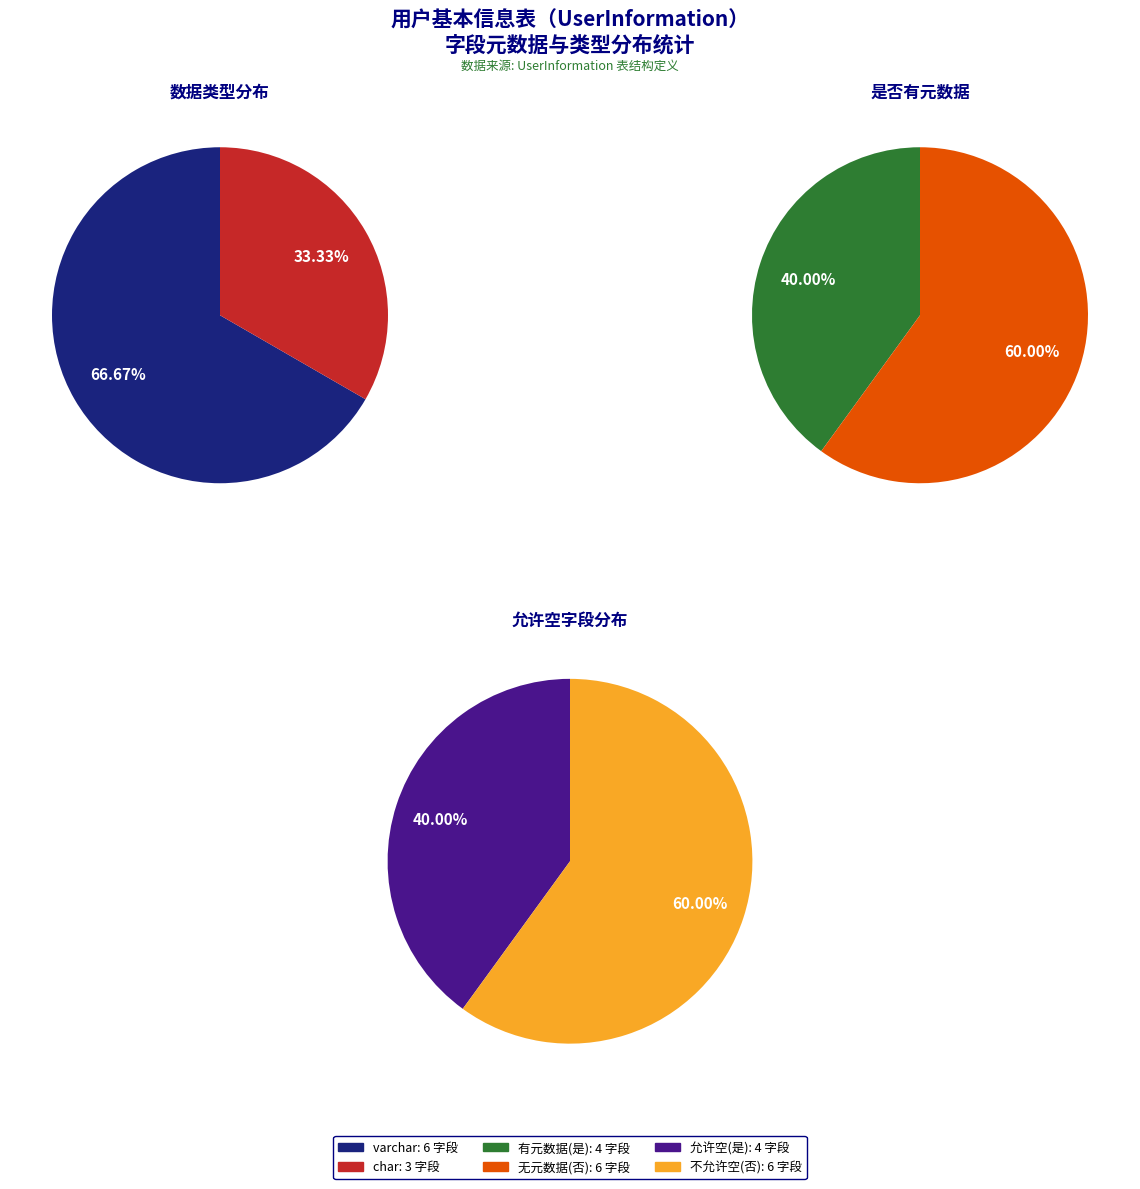

Does varchar account for over 50% of the chart?

Yes